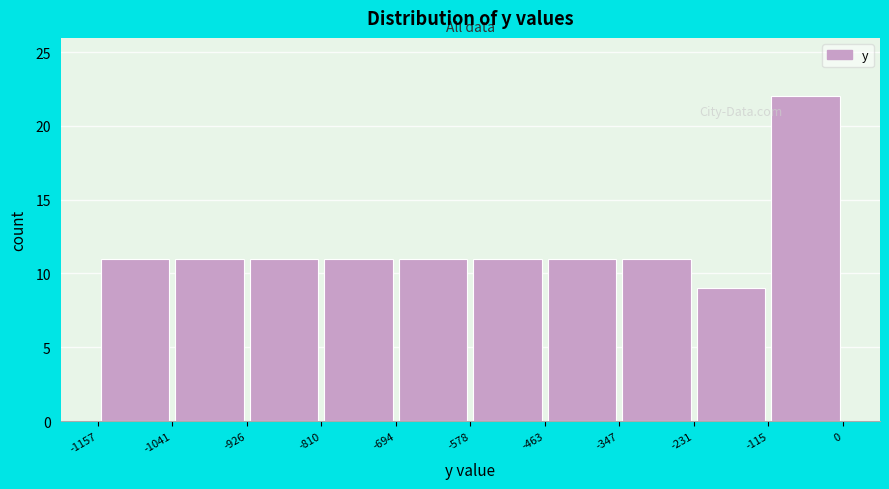

Reading left to right, transcribe this chart: for each bar, give the range it covers on the x-axis and its height. The values are not printed on the chart, so give them approximately, as read against the axis.

-1157 to -1041: 11
-1041 to -926: 11
-926 to -810: 11
-810 to -694: 11
-694 to -578: 11
-578 to -463: 11
-463 to -347: 11
-347 to -231: 11
-231 to -115: 9
-115 to 0: 22